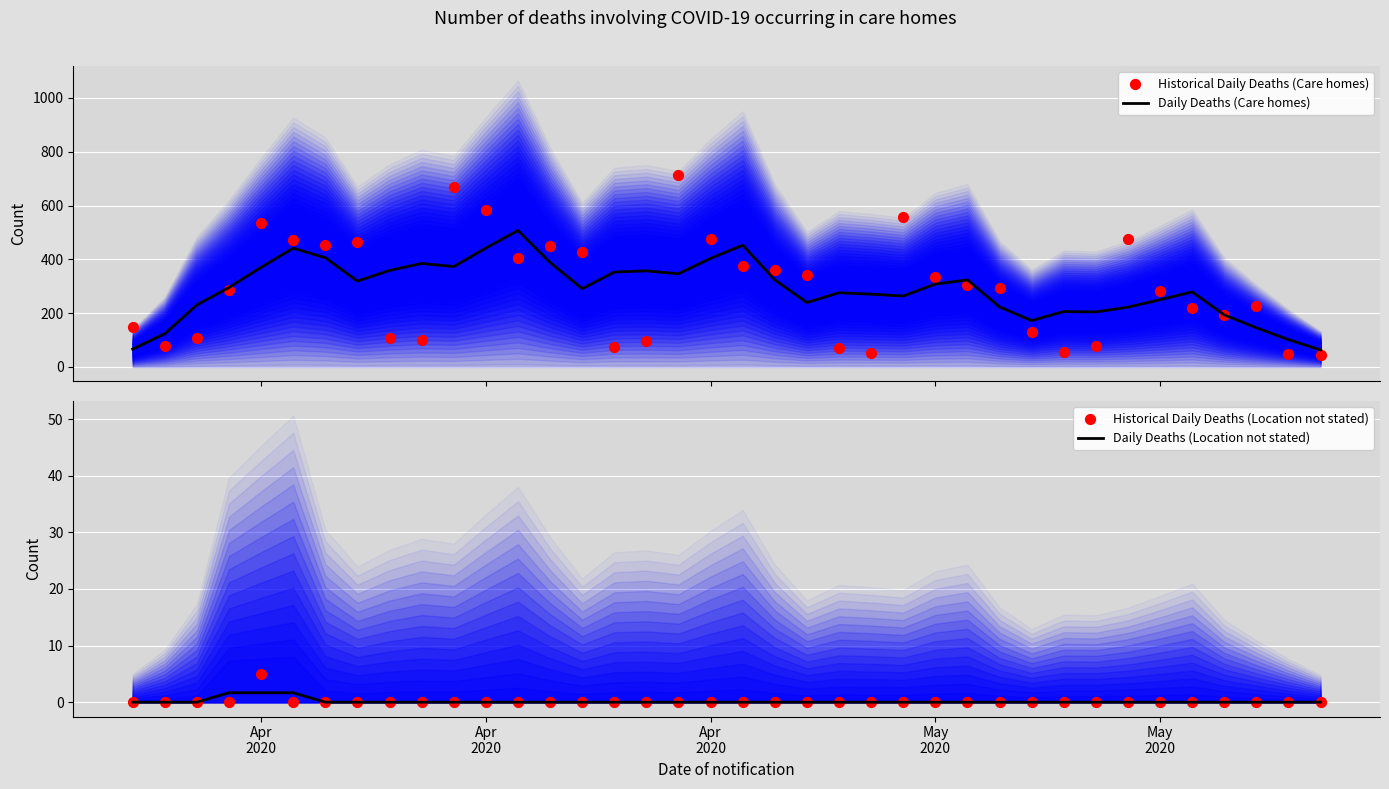

Which series has the largest Y range (max minus min)?

Historical Daily Deaths (Care homes)